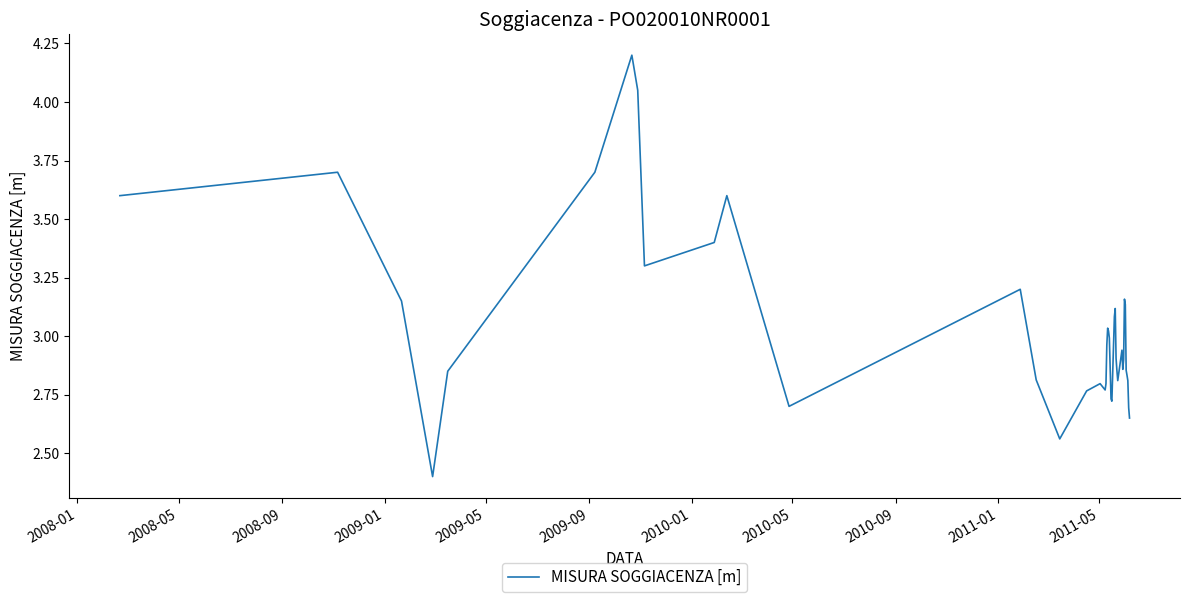

What is the difference between the maximum and minimum values?

1.8